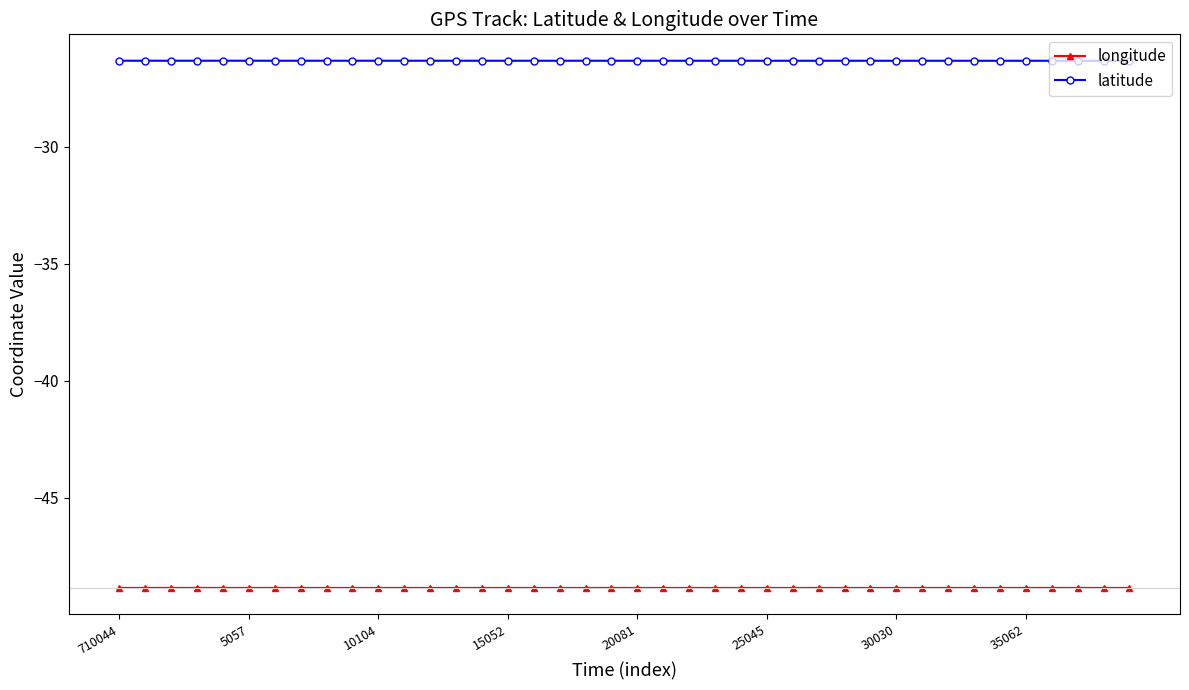

The value of latitude at 25045 is -39.8. True or false?

False